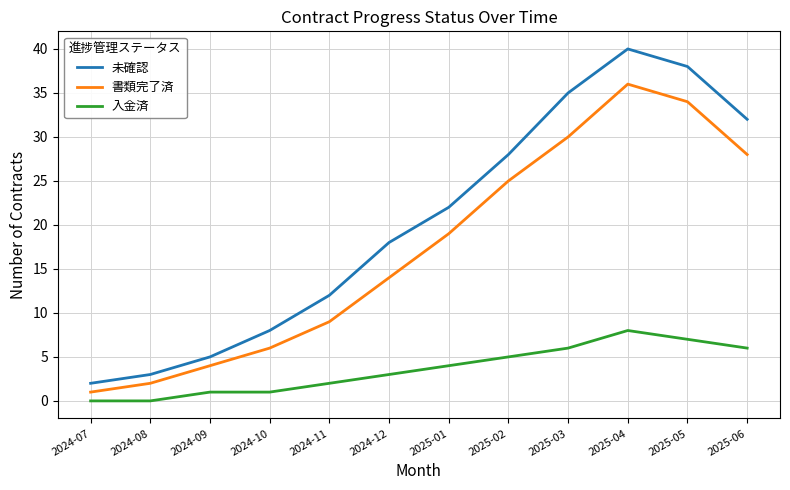

What is the difference between the 未確認 values at 2024-12 and 2024-07?

16